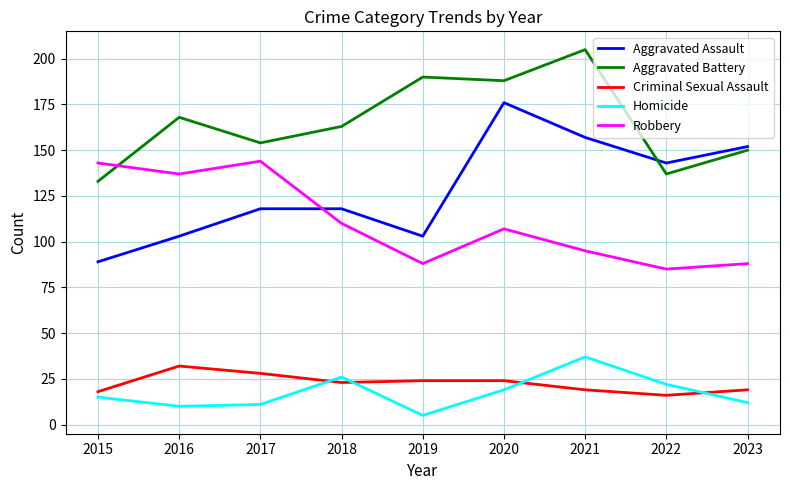

Is it true that Criminal Sexual Assault equals 5 at 2022?

False